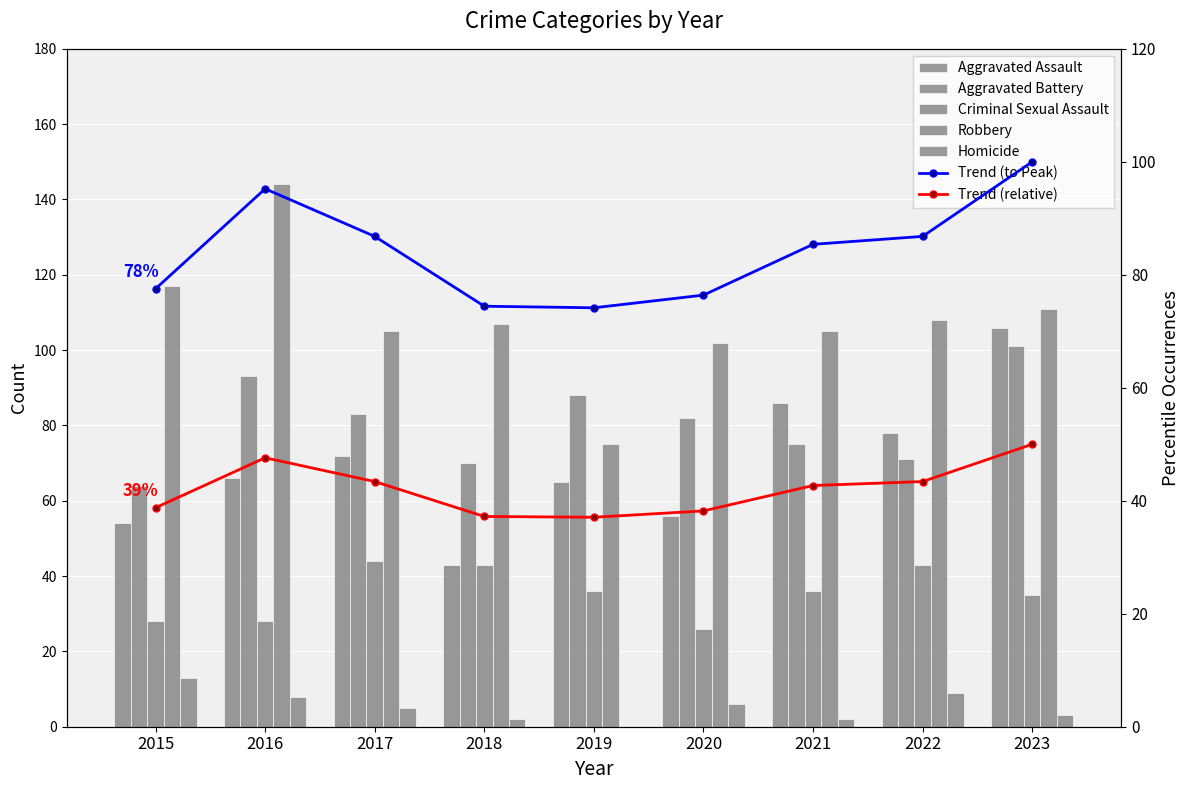

What is the difference between the maximum and minimum values in the Robbery series?

69